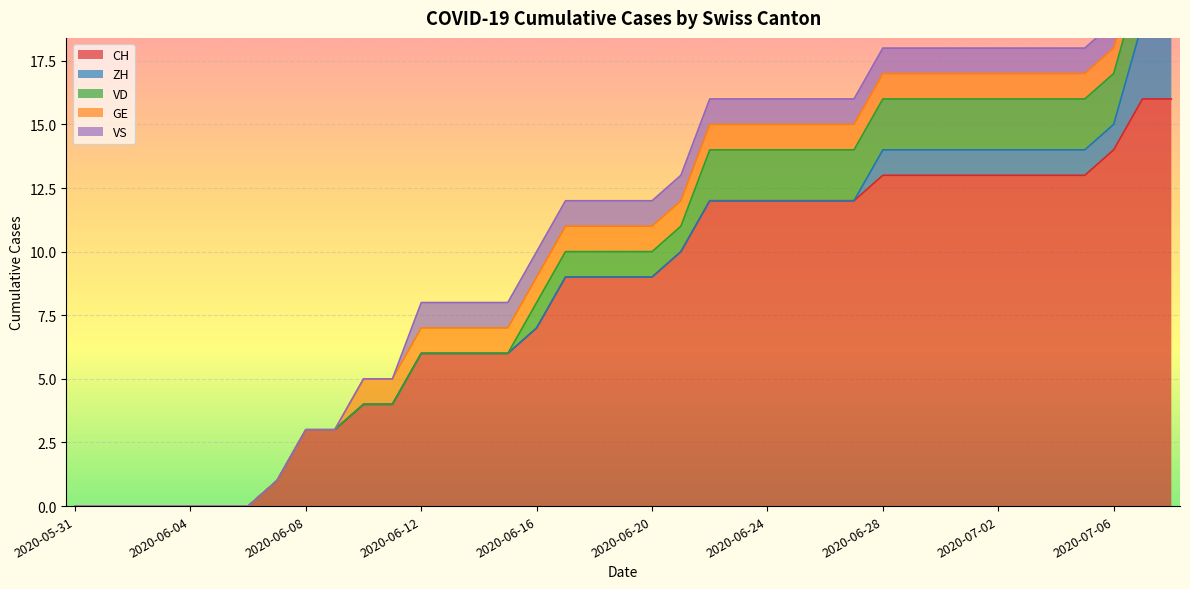

Rank the series at 2020-06-07 from highest to lowest value.

CH, ZH, VD, GE, VS